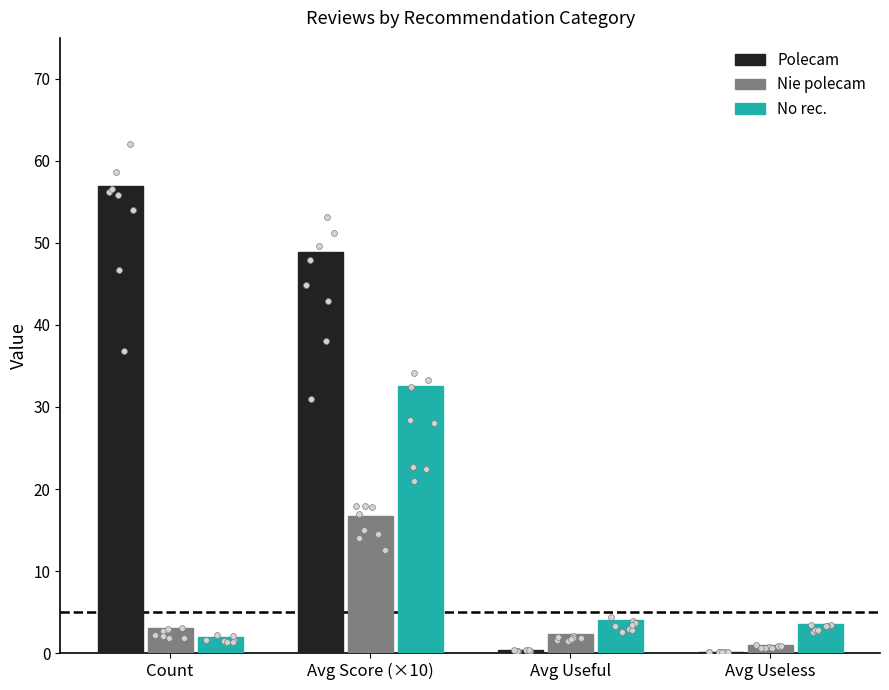

What are all the series names shown in the legend?

Polecam, Nie polecam, No rec.